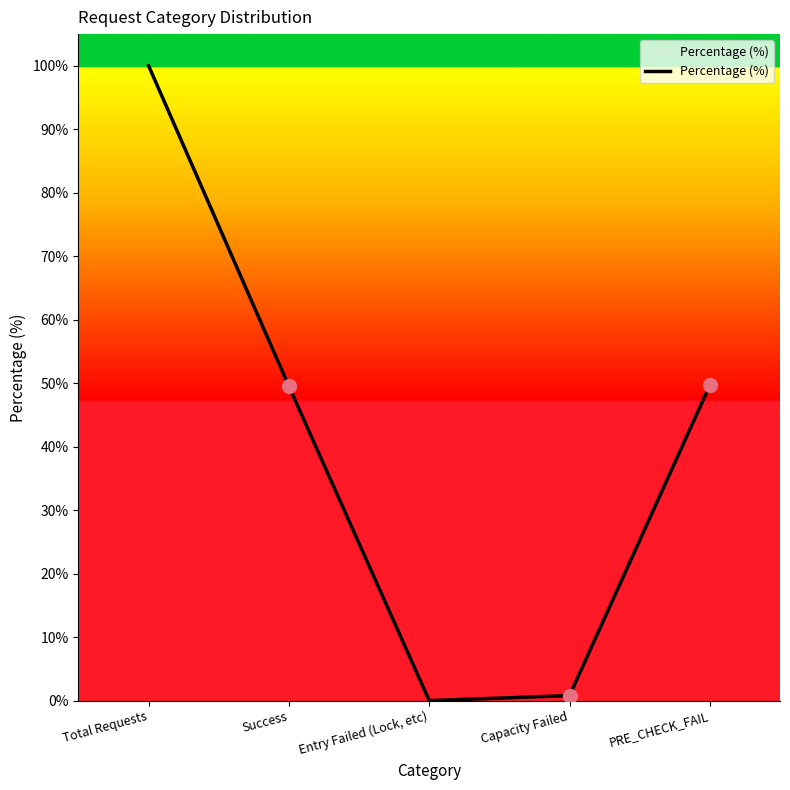

Which has a higher value, Total Requests or PRE_CHECK_FAIL?

Total Requests